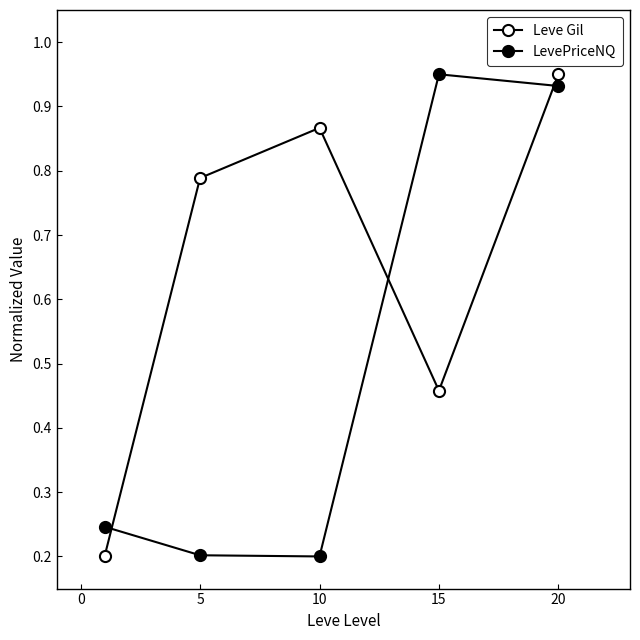

At which category does LevePriceNQ reach its first local valley?

10